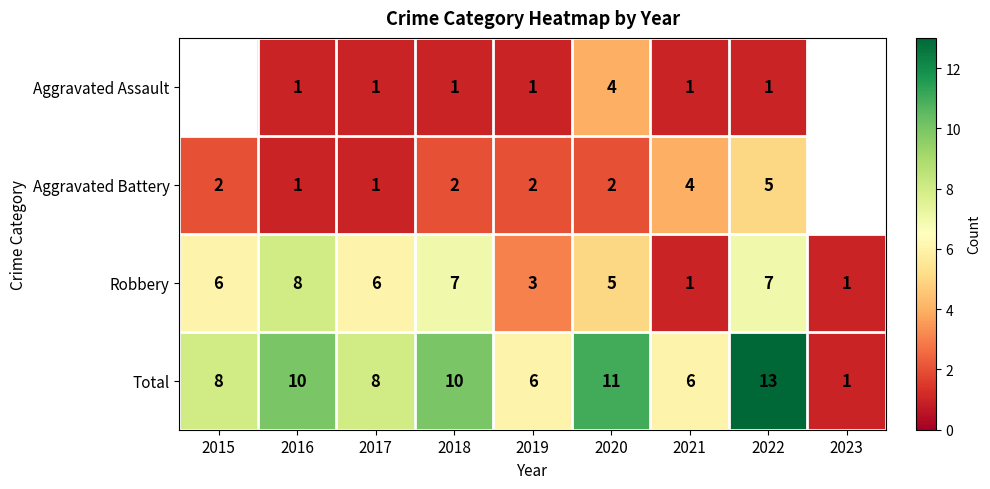

What is the difference between the maximum and minimum values in the Robbery series?

7